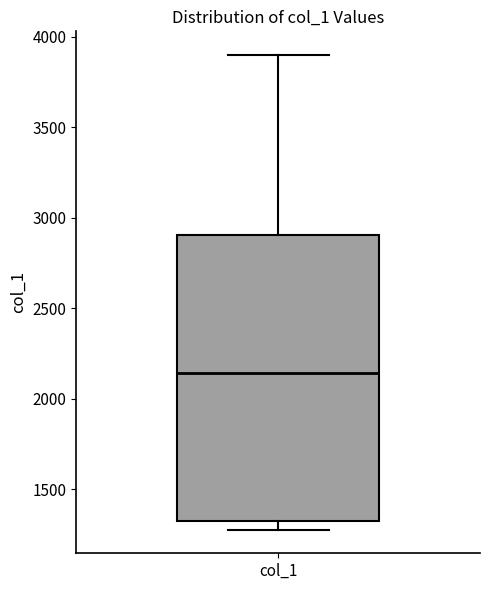

Where is the upper edge of the box for col_1 on the y-axis? The values are not printed on the chart, so give them approximately, as read against the axis.

2900